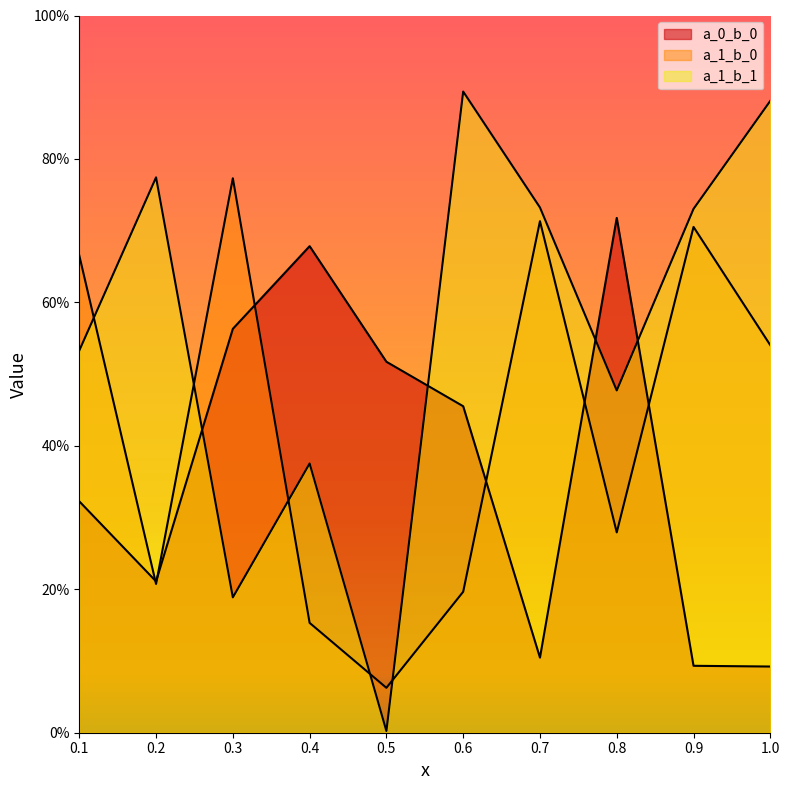

What are all the series names shown in the legend?

a_0_b_0, a_1_b_0, a_1_b_1